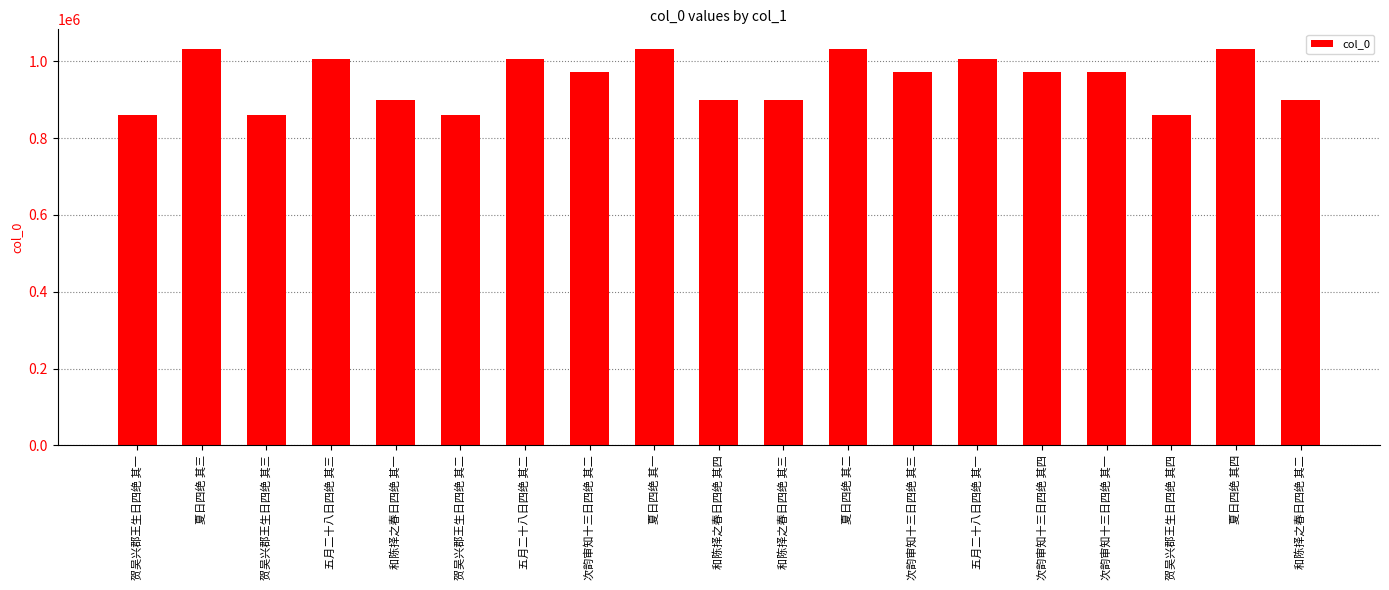

How many distinct data groups are displayed?

1